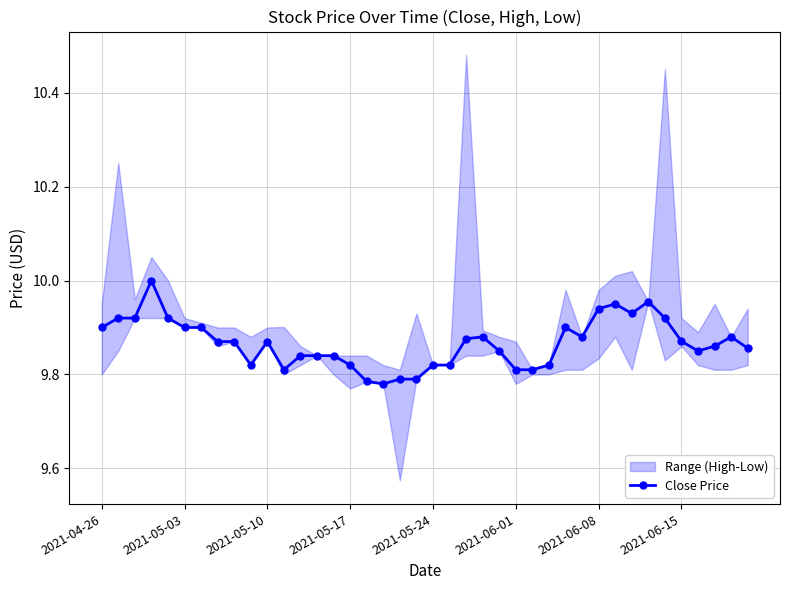

What is the sum of all values?

394.7